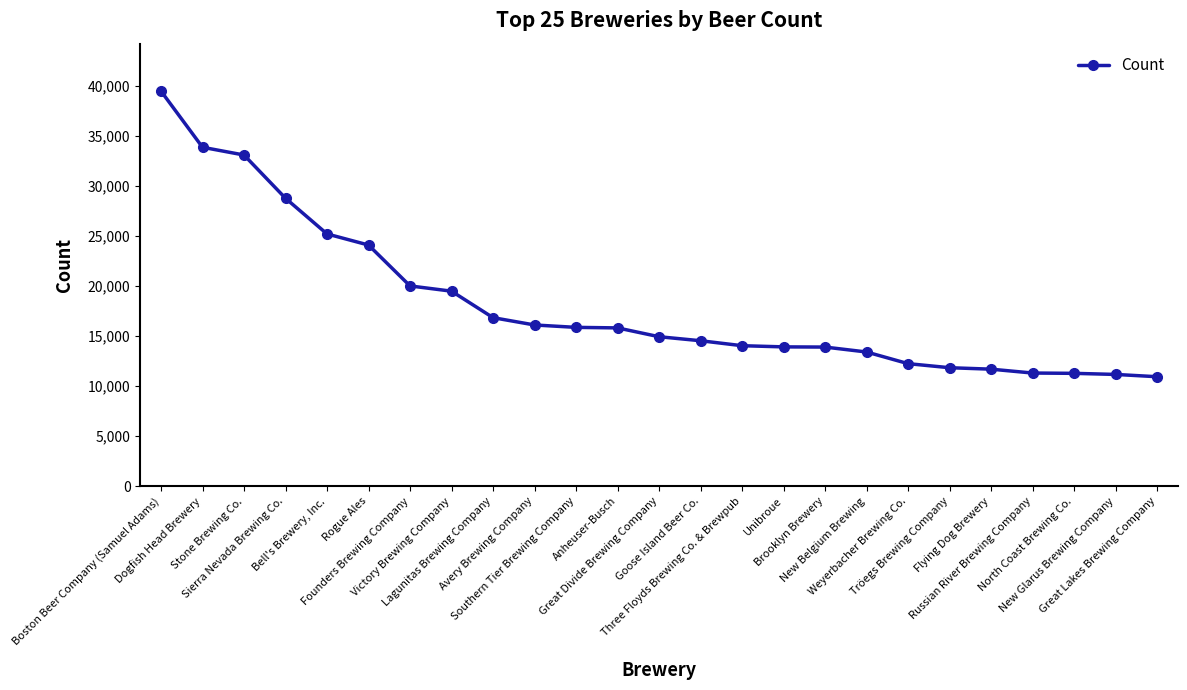

What is the label of the 15th point from the left?

Three Floyds Brewing Co. & Brewpub